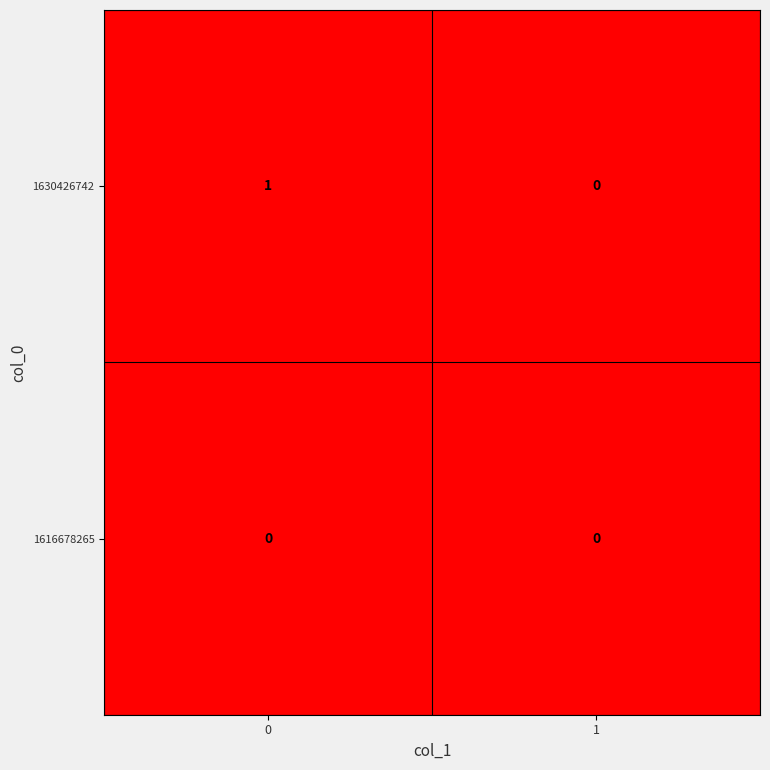

The value of 1630426742 at 0 is 1. True or false?

True